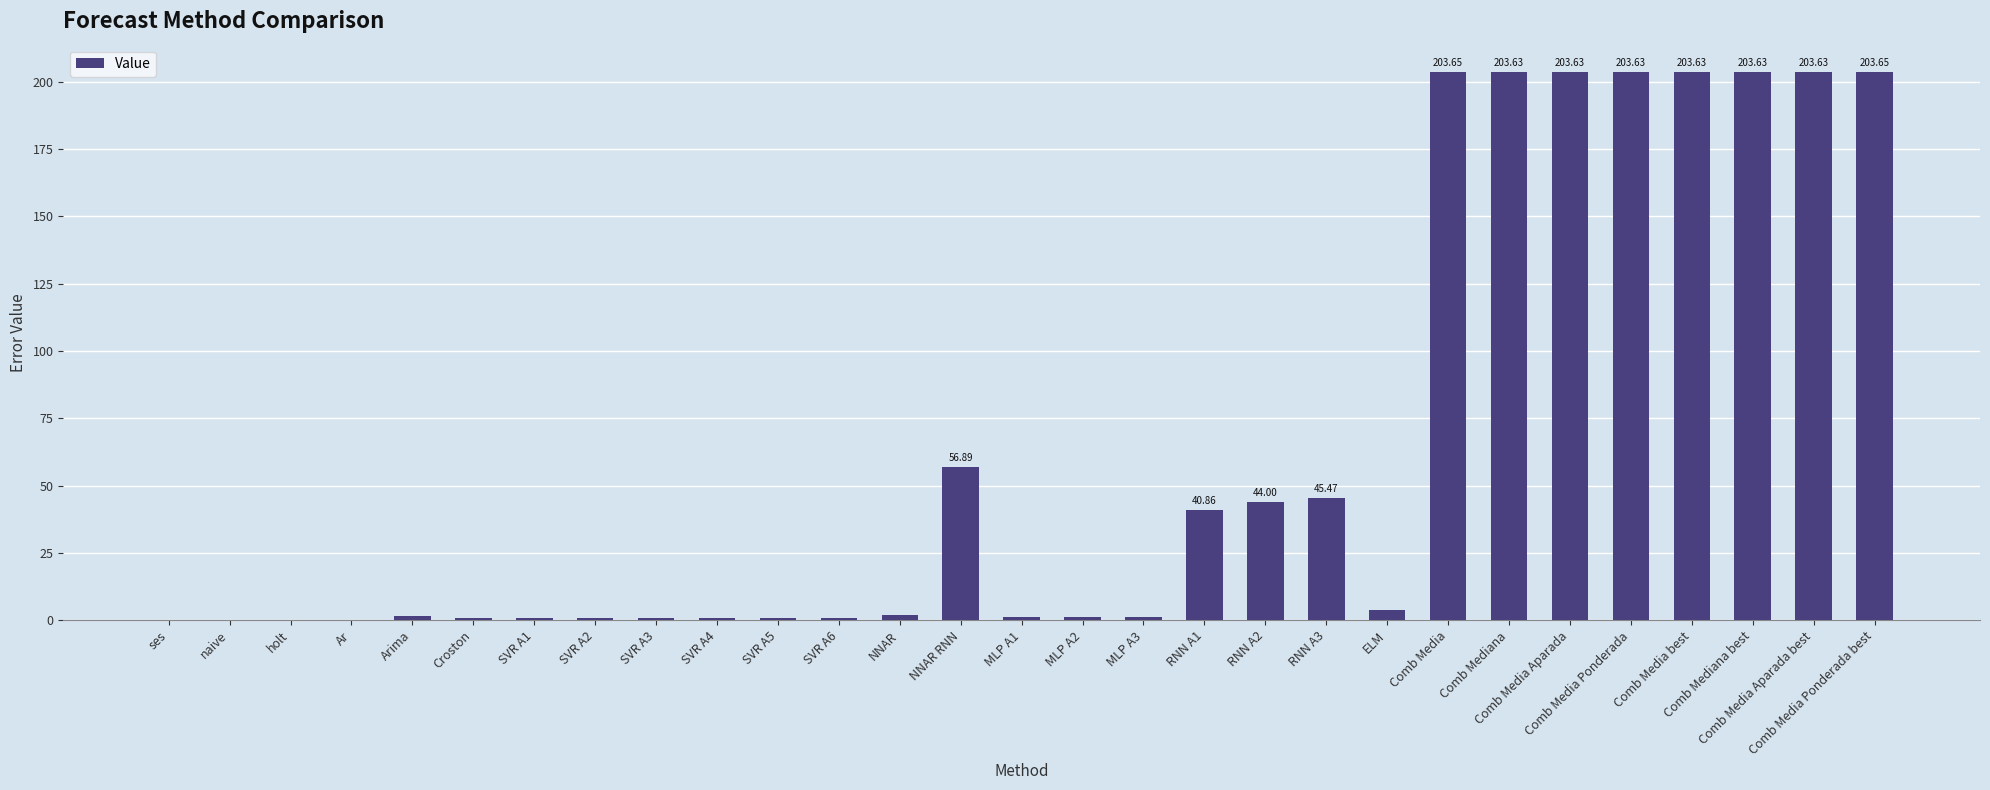

What is the sum of all values?

1832.7